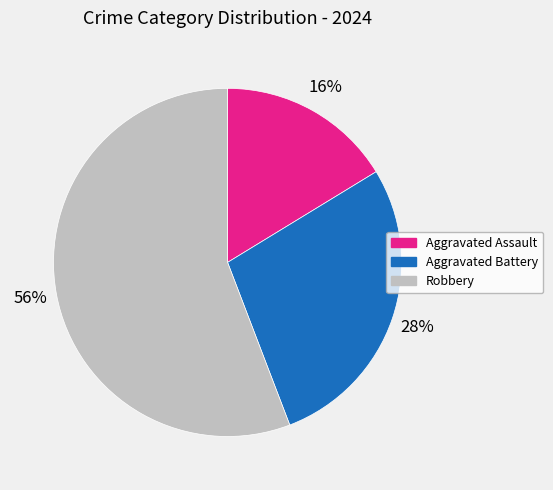

Does any single category account for the majority?

Yes